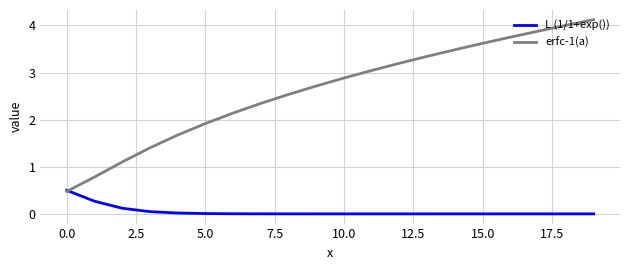

How many series are shown in this chart?

2